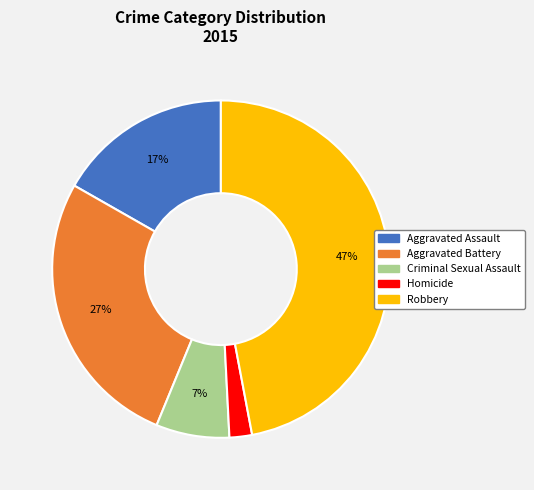

To the nearest percent, what portion does Aggravated Assault represent?

17%